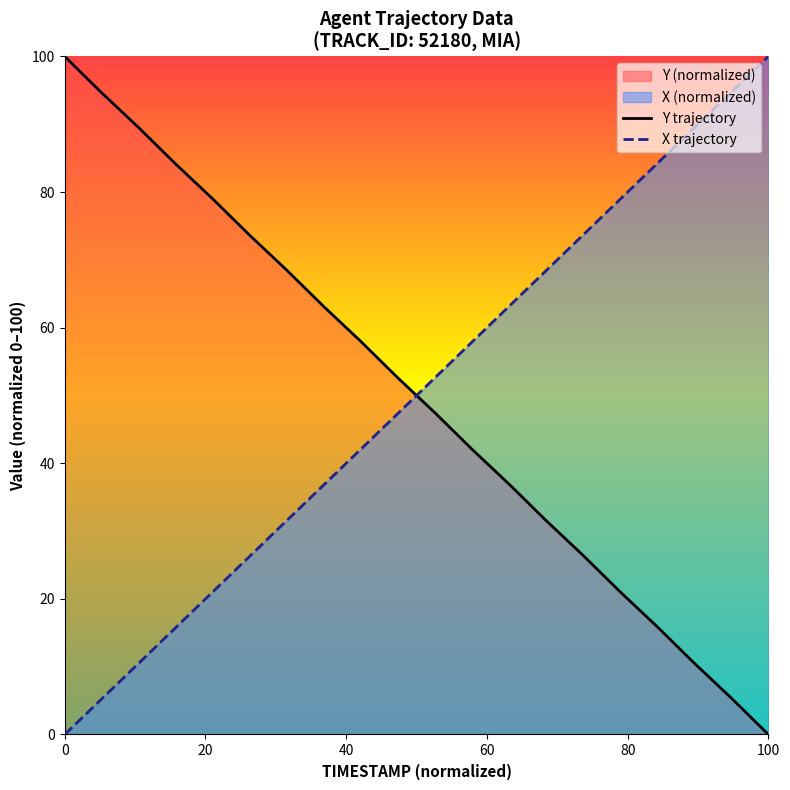

What is the value of the Y point at the 19th from the left?

5.4